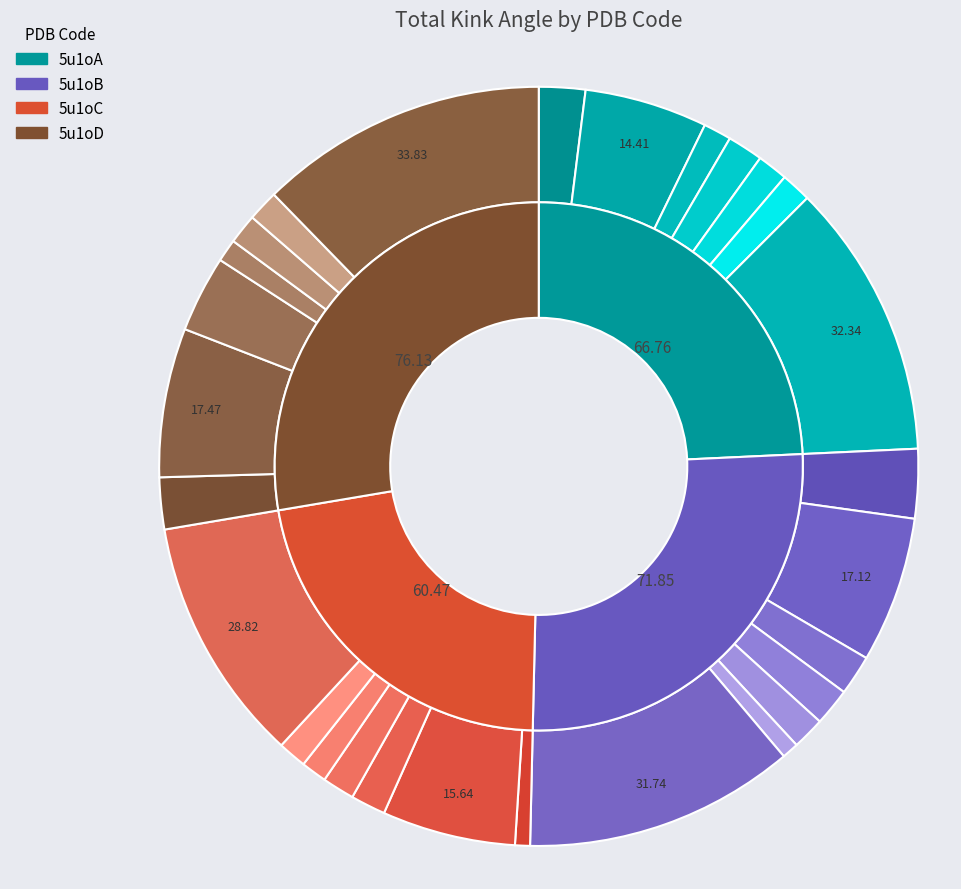

Combined, do 4 and 5u1oA account for over 50%?

No